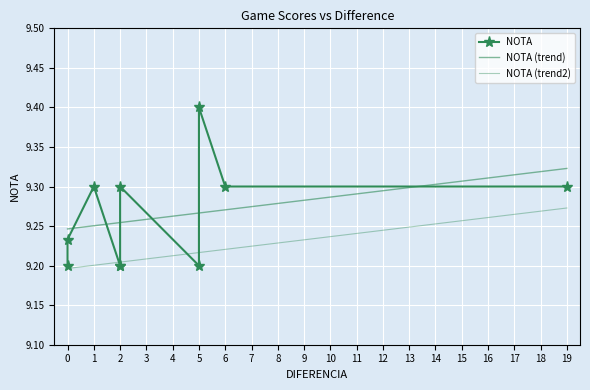

True or false: the data shows 9.2 at 0.

True